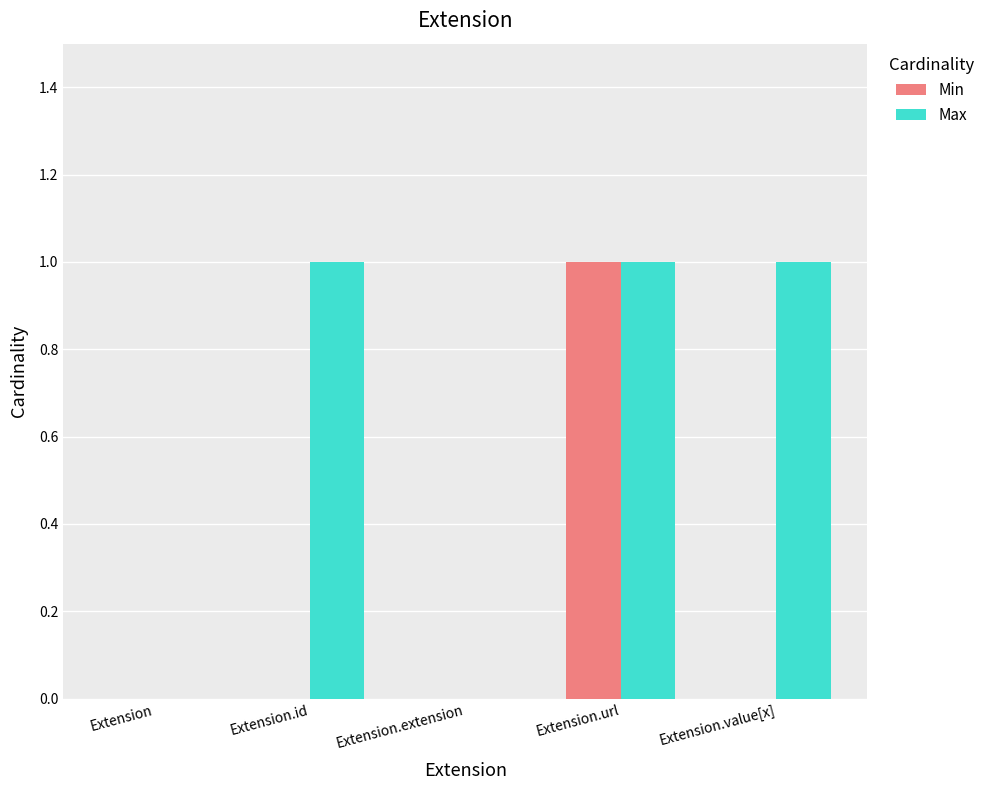

Is it true that Min equals 0 at Extension.id?

True